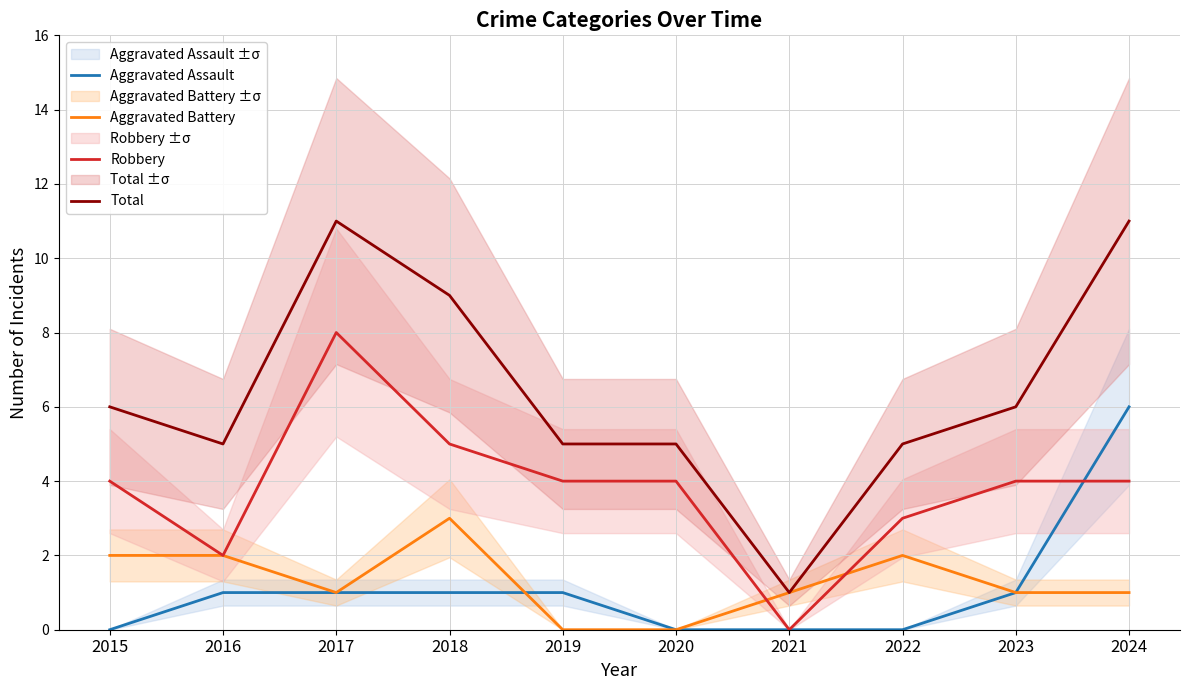

Which series changed the most between 2019 and 2020?

Aggravated Assault